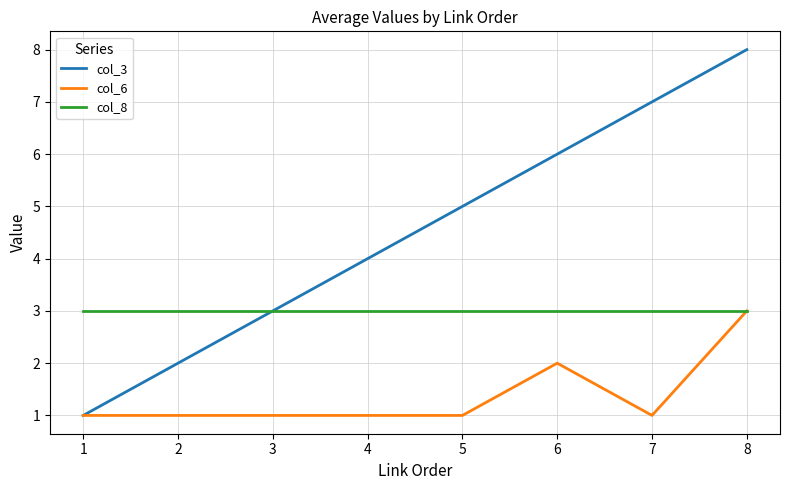

The value of col_8 at 1 is 3. True or false?

True